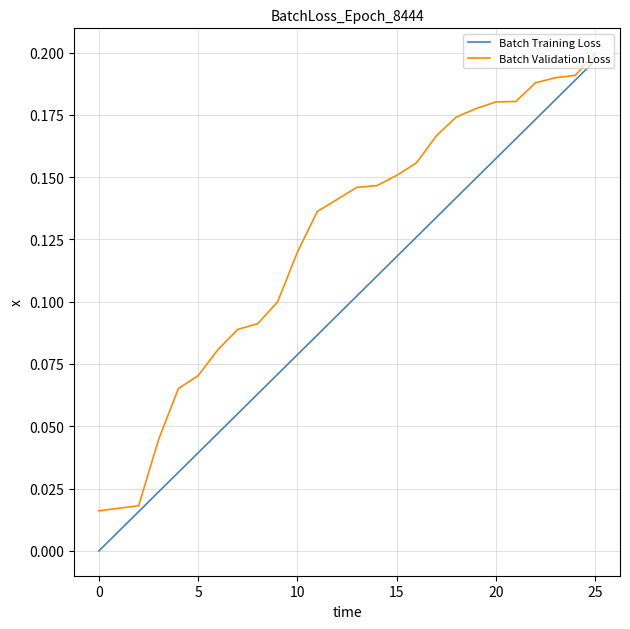

How many values in the Batch Training Loss series exceed 0?

25